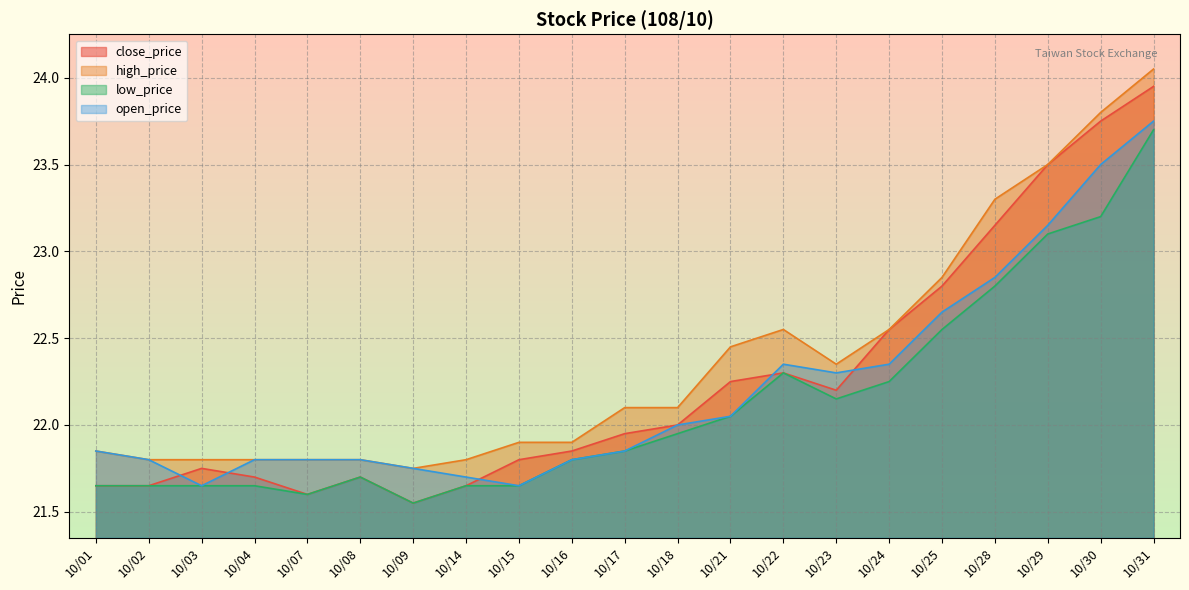

How many times do close_price and open_price cross each other?

5